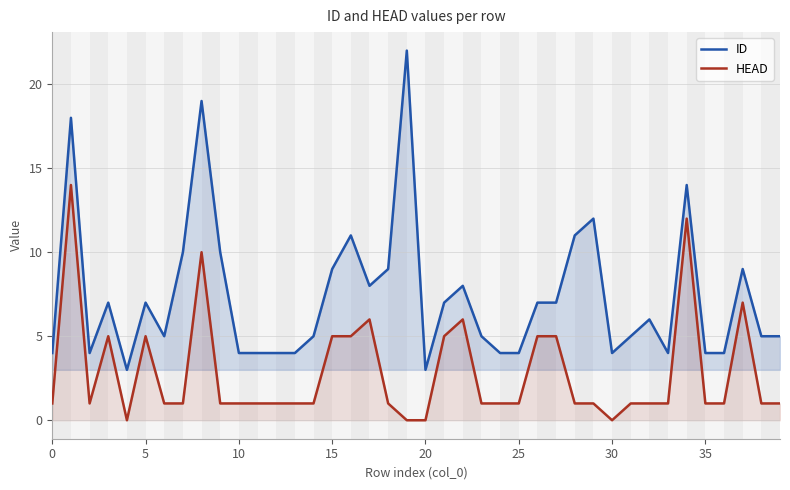

What is the total value across all series at 15?

14